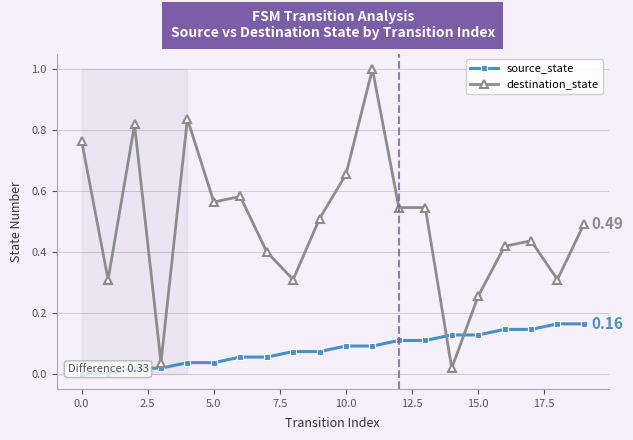

True or false: destination_state has more than 1 points higher than both neighbors.

True